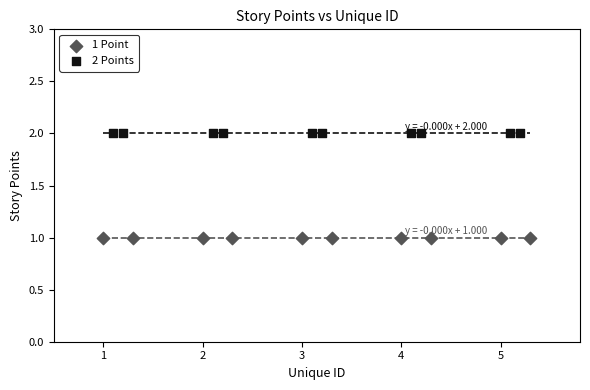

Which series contains the lowest Y value?

1 Point